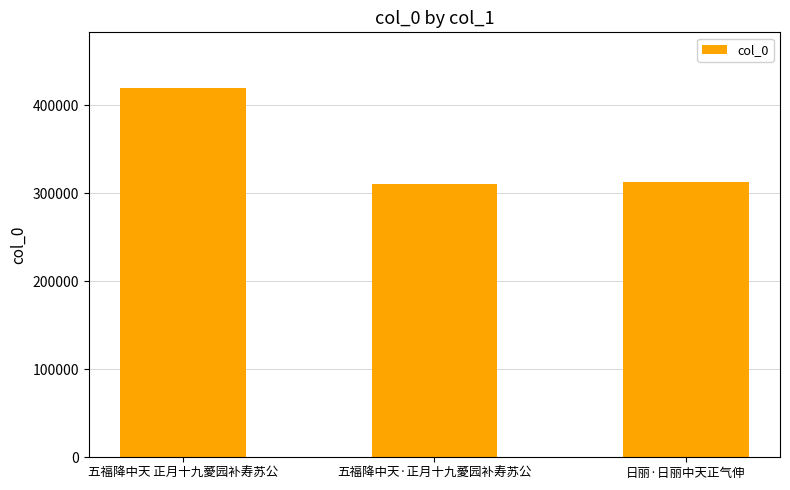

At which category does the chart reach its peak across all series?

五福降中天 正月十九薆园补寿苏公